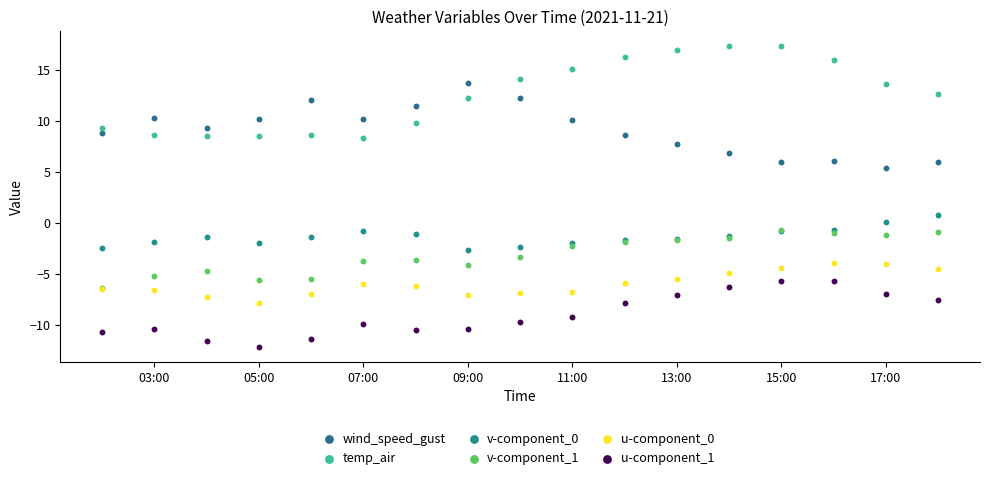

Across all series, what Y value is closest to 2?

0.8